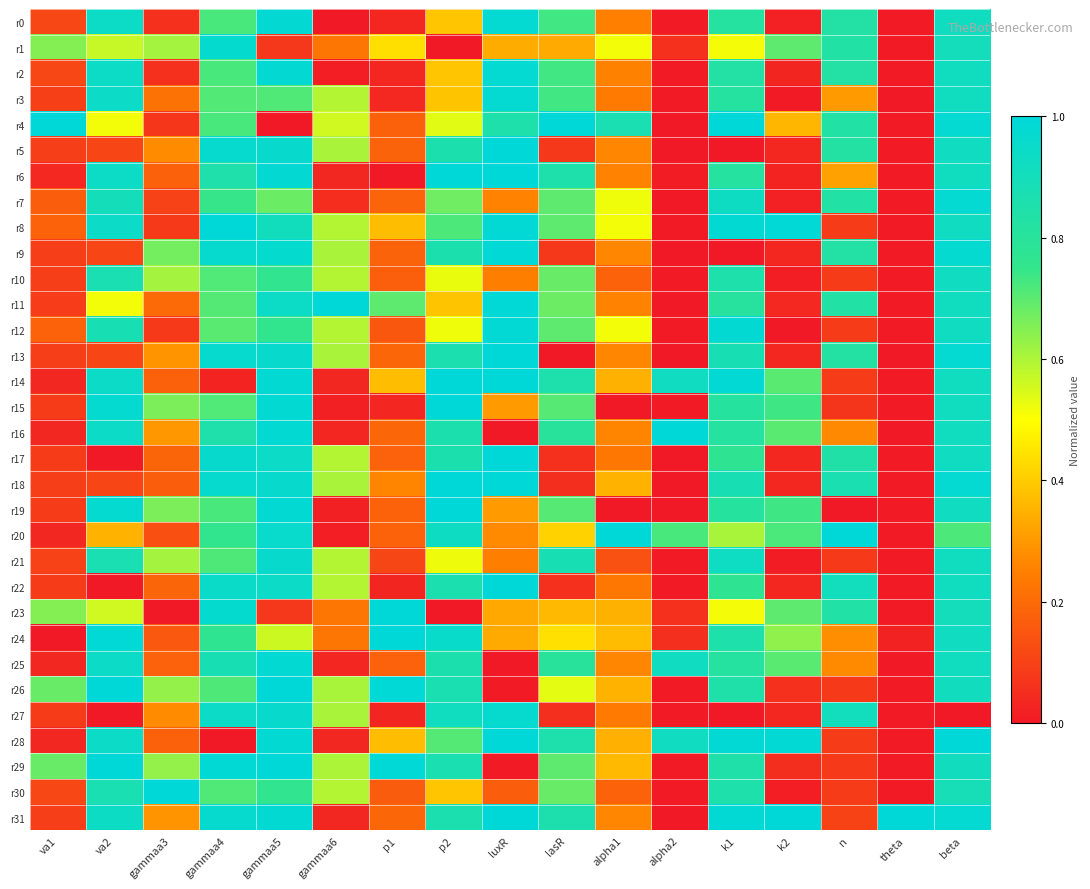

How many series are shown in this chart?

32